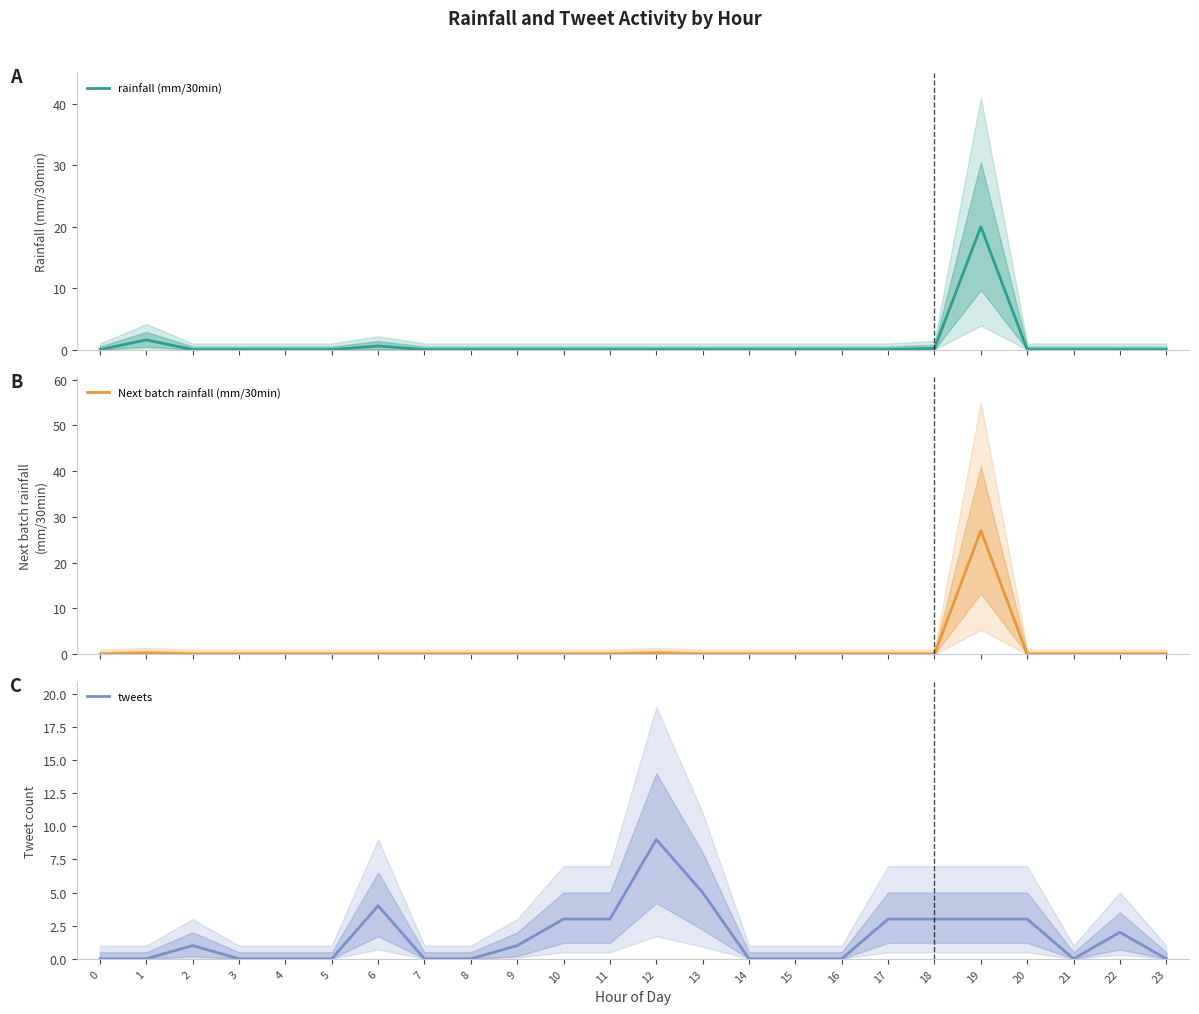

What is the average value of the rainfall (mm/30min) series?

0.9